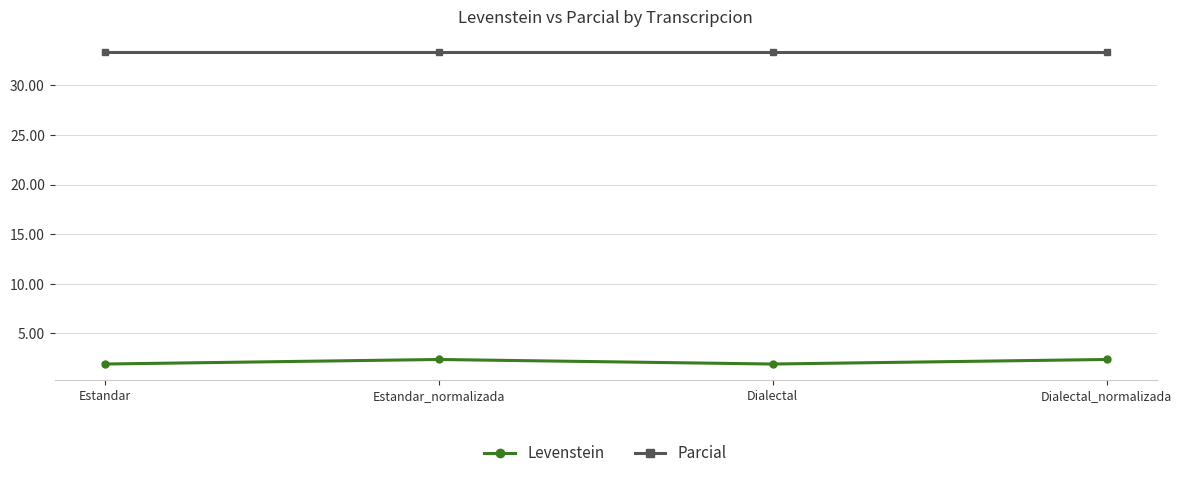

How many lines are shown in the chart?

2